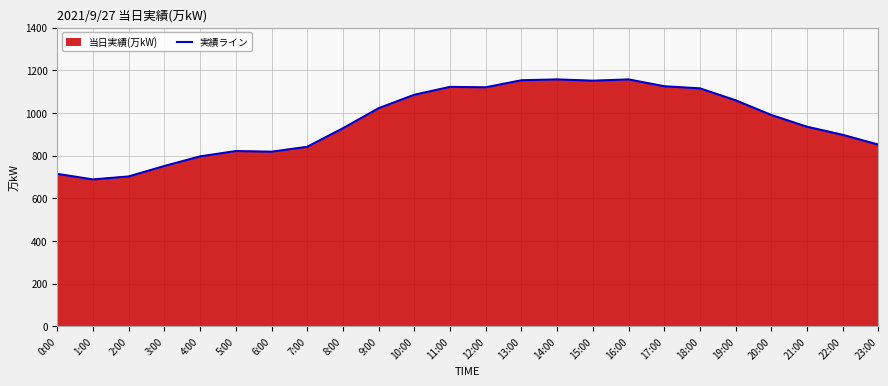

Is it true that the value at 23:00 is 851?

True